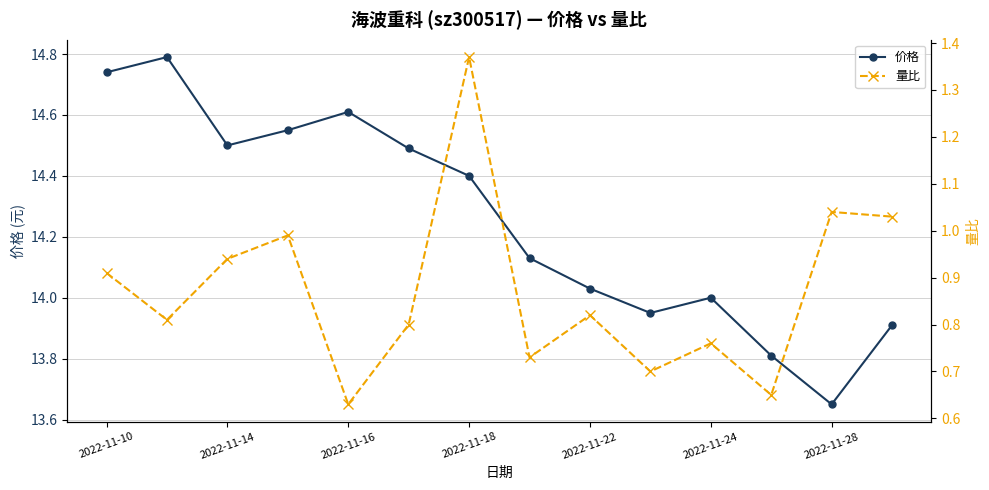

What is the maximum value for 价格?

14.8